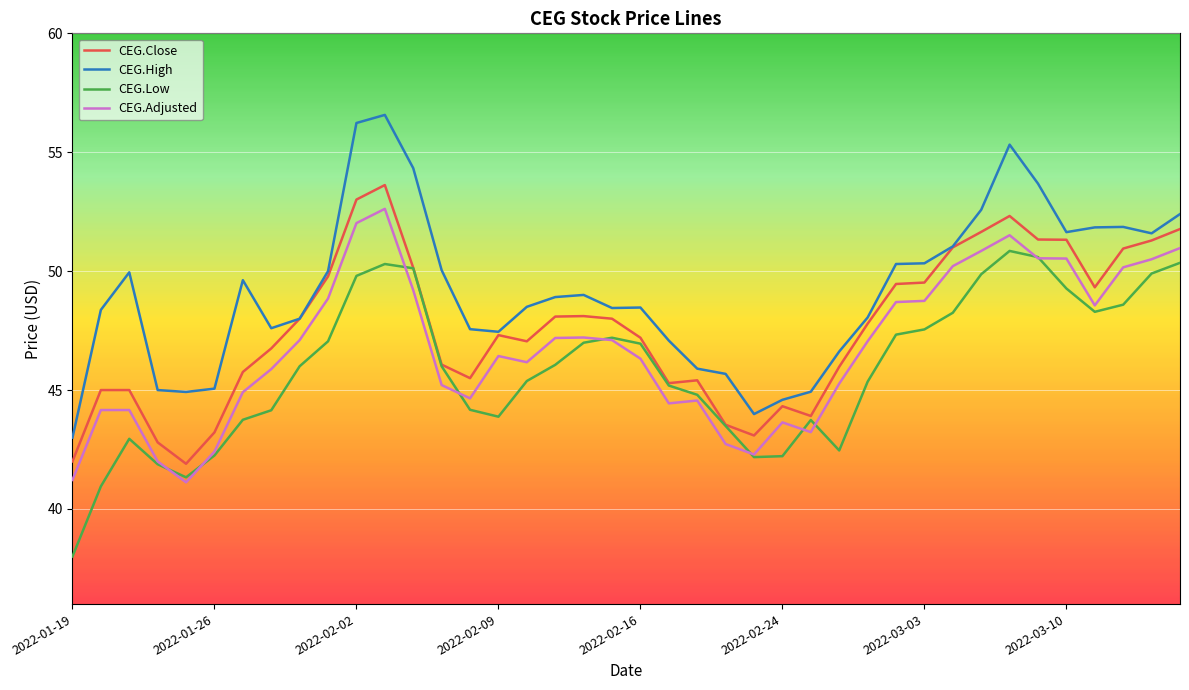

Which series has the largest range (max minus min)?

CEG.High